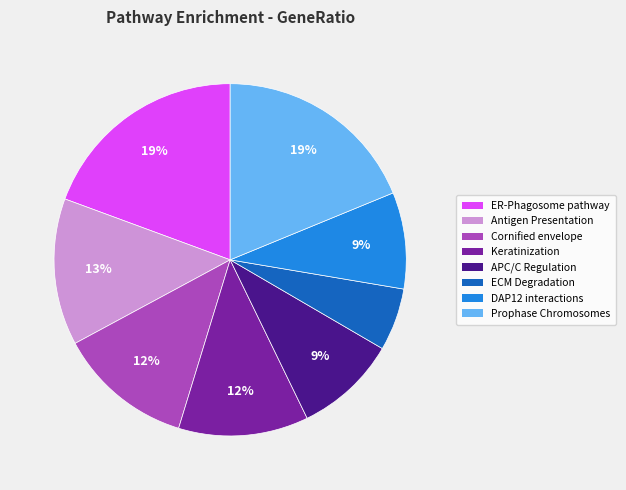

To the nearest percent, what is the average slice percentage?

12%